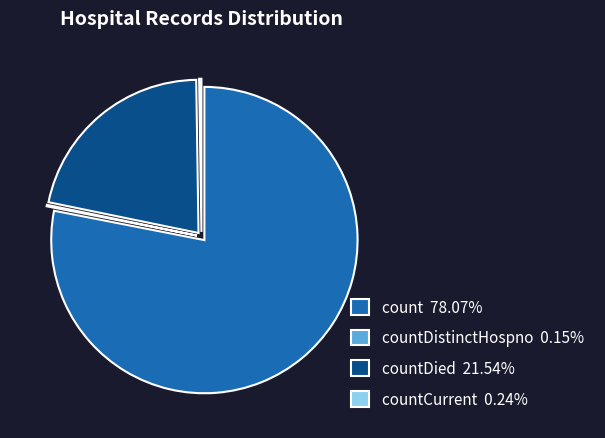

Approximately how many times larger is the value at countDied 21.54% compared to count 78.07%?

0.3